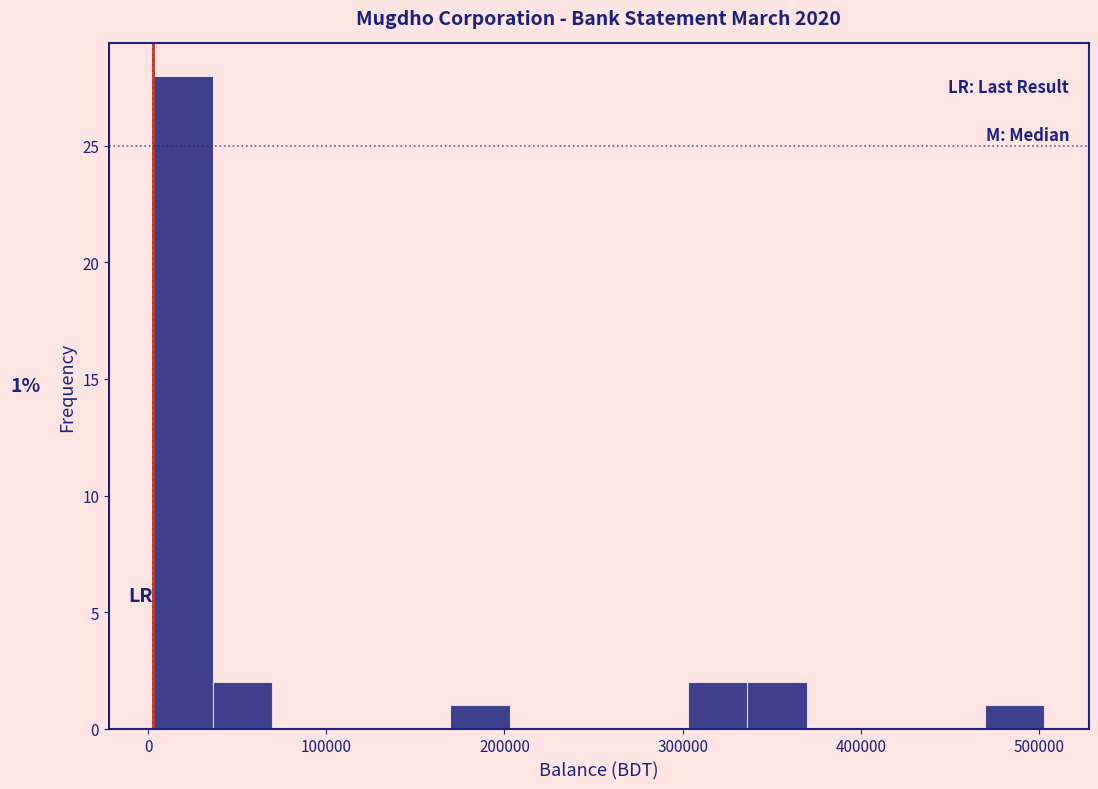

Read against the x-axis, roughly where is the centre of the tallest bar?

20000